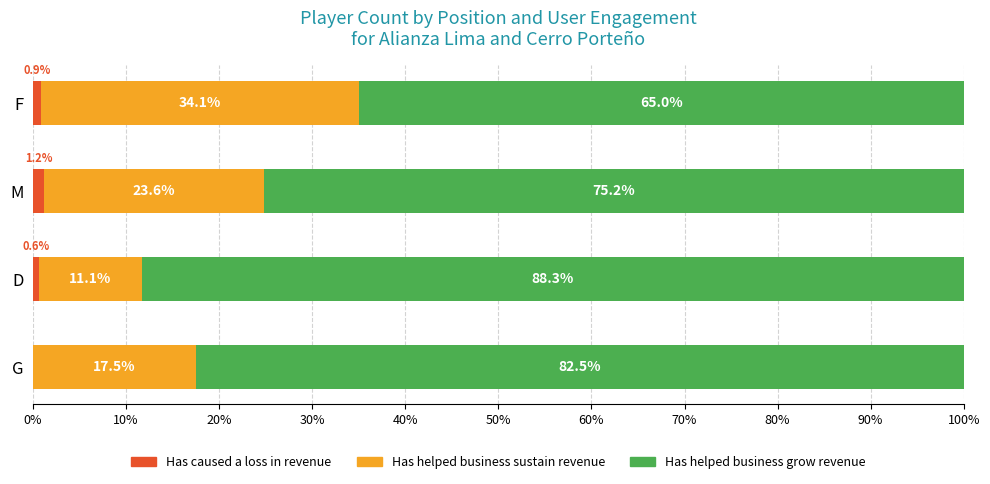

What are all the series names shown in the legend?

Has caused a loss in revenue, Has helped business sustain revenue, Has helped business grow revenue